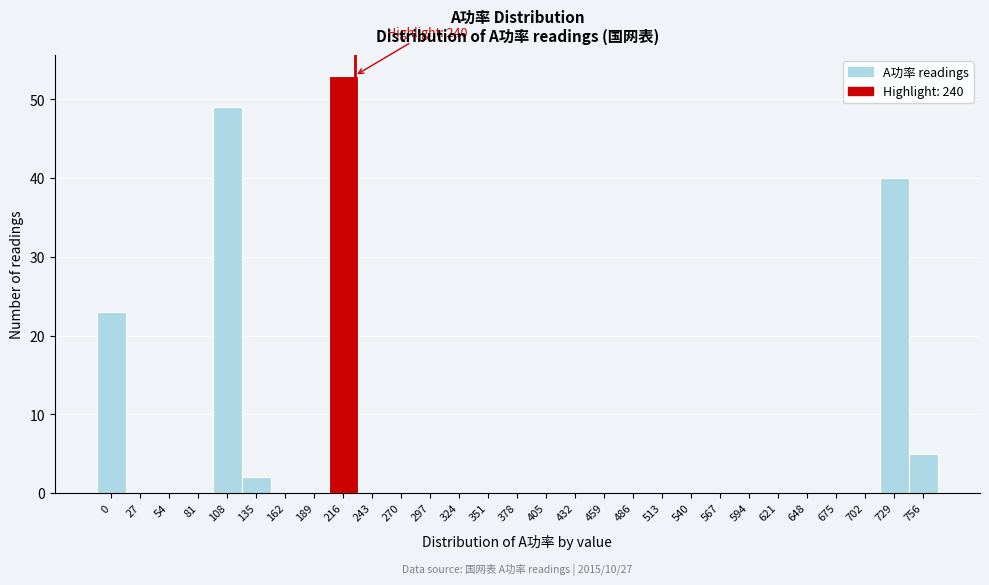

Reading left to right, transcribe all the data shown in this chart.

0=23	27=0	54=0	81=0	108=49	135=2	162=0	189=0	216=53	243=0	270=0	297=0	324=0	351=0	378=0	405=0	432=0	459=0	486=0	513=0	540=0	567=0	594=0	621=0	648=0	675=0	702=0	729=40	756=5